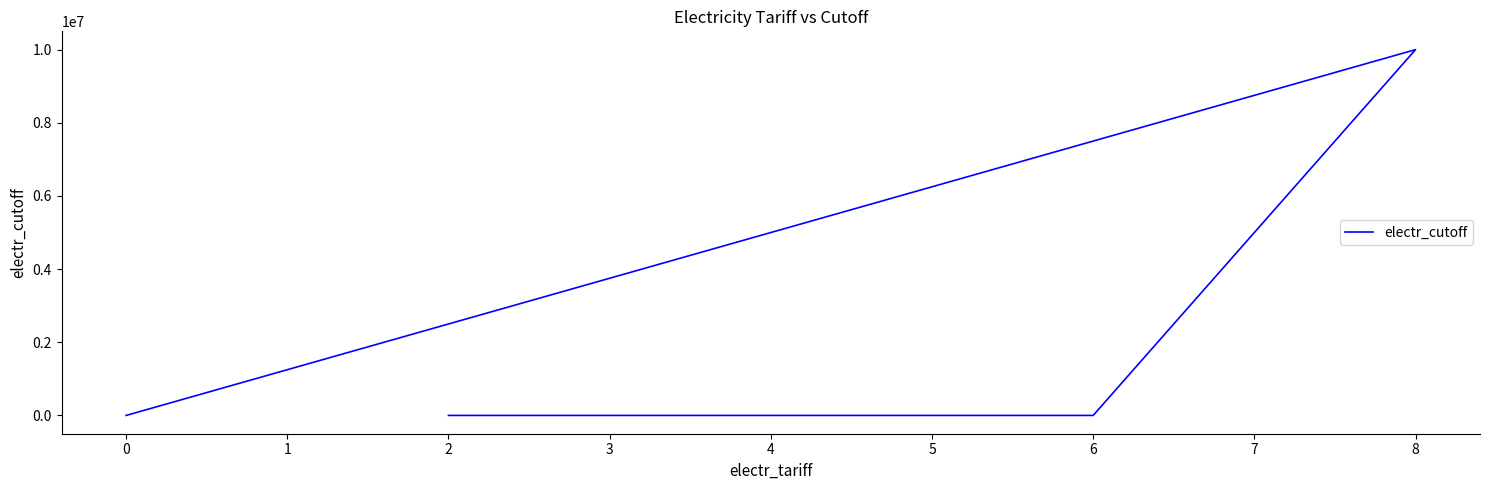

How many points are higher than both their immediate neighbors (excluding endpoints)?

1